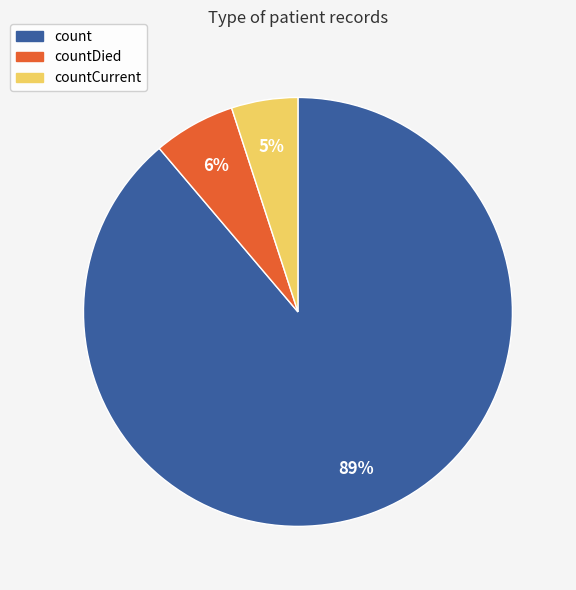

Count the number of slices in the pie.

3